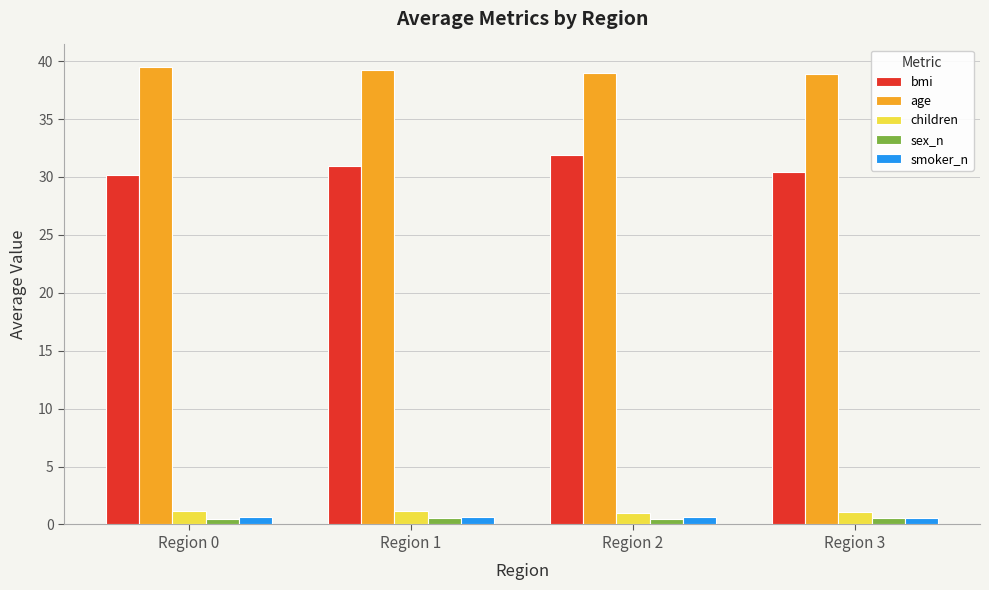

How many categories are shown in the chart?

4